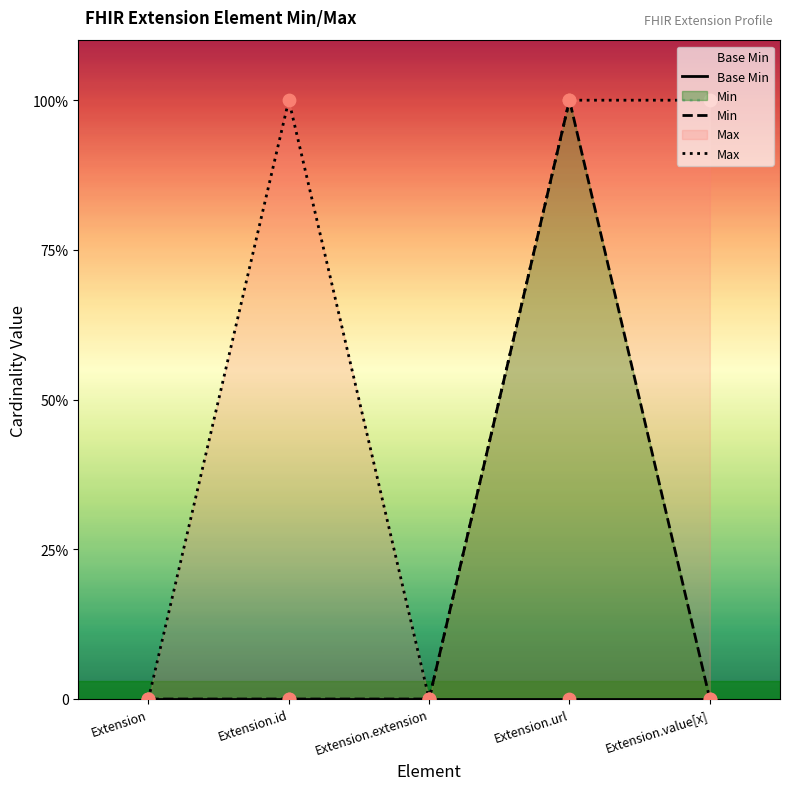

At how many categories does at least one series exceed 0?

3